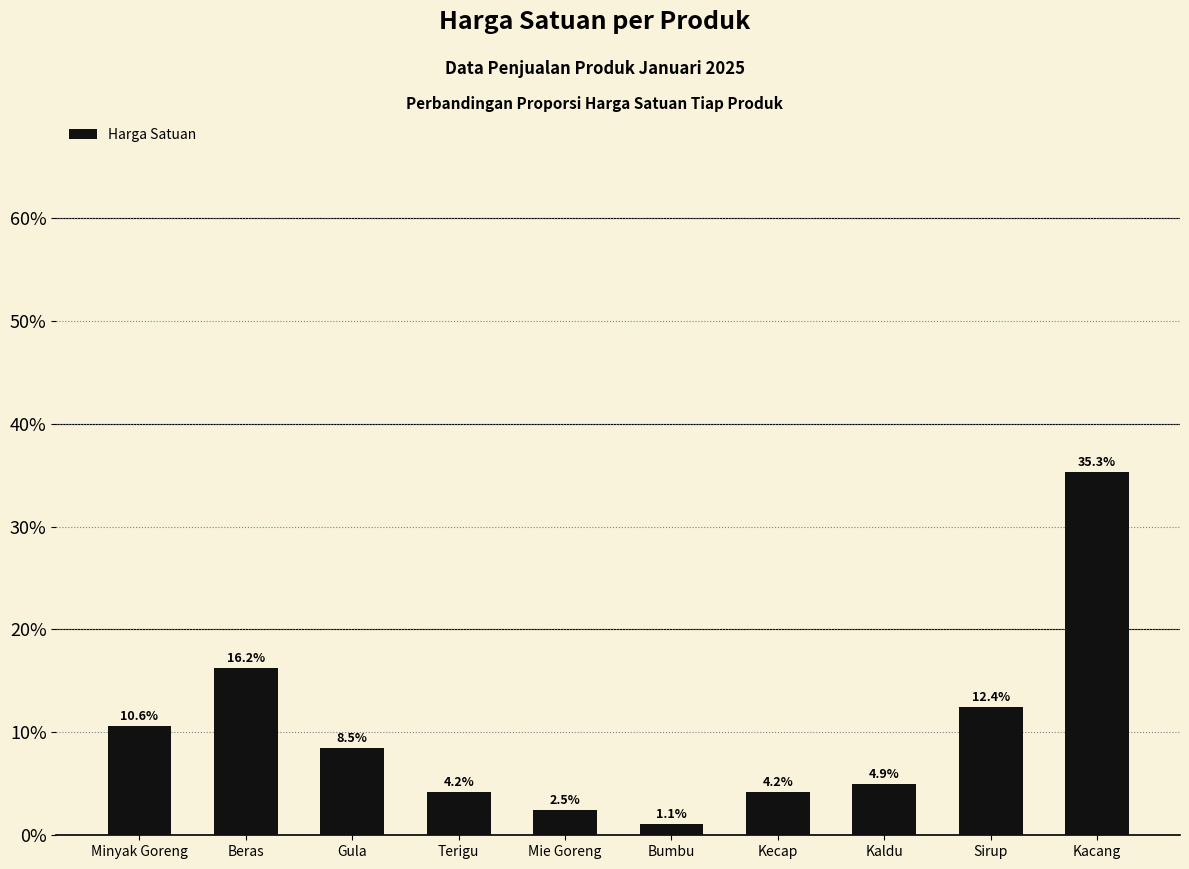

What is the difference between the maximum and minimum values?

34.3